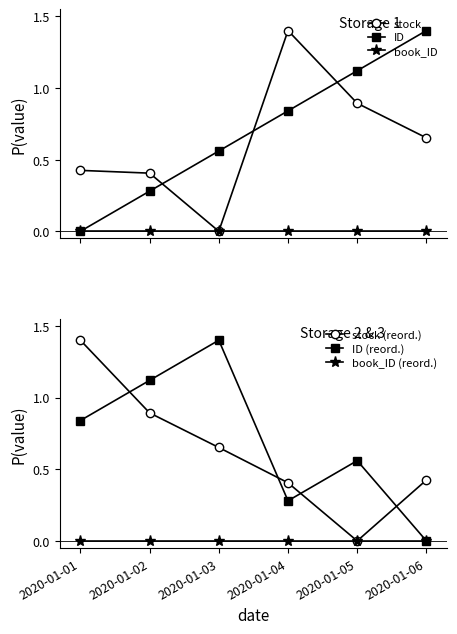

What is the total value across all series at 2020-01-06?

2.5